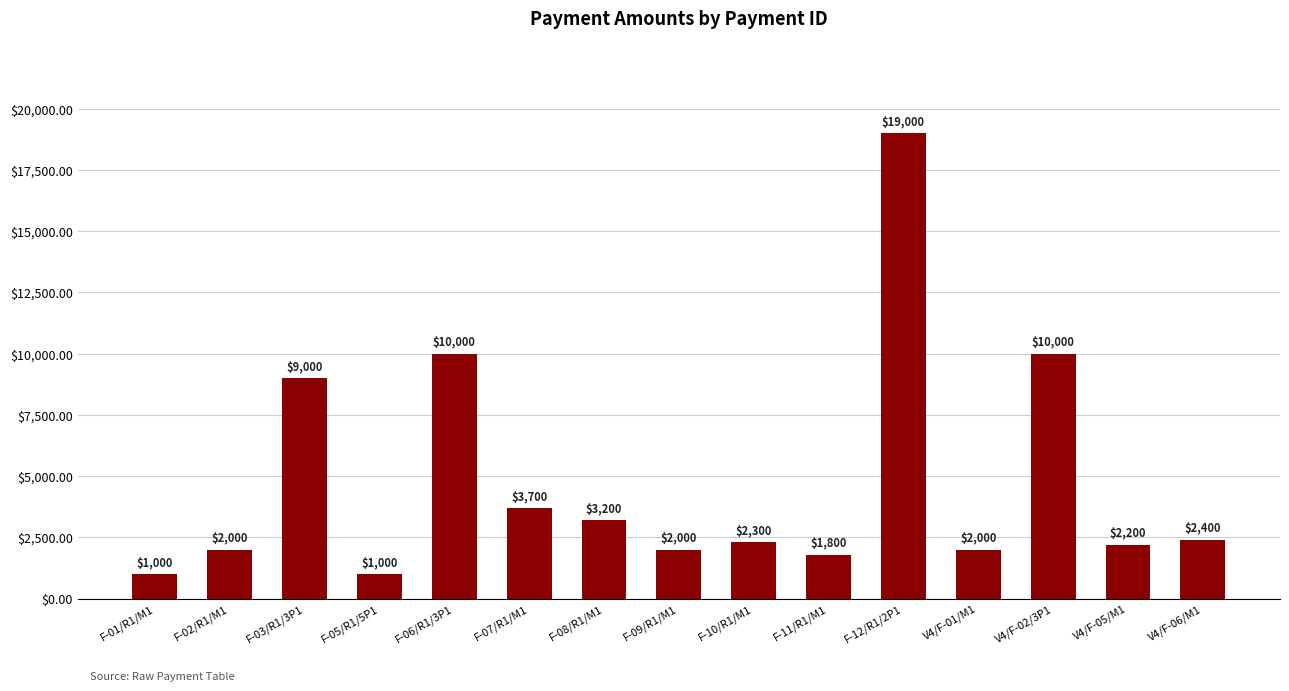

At which label does the data first exceed 2300?

F-03/R1/3P1